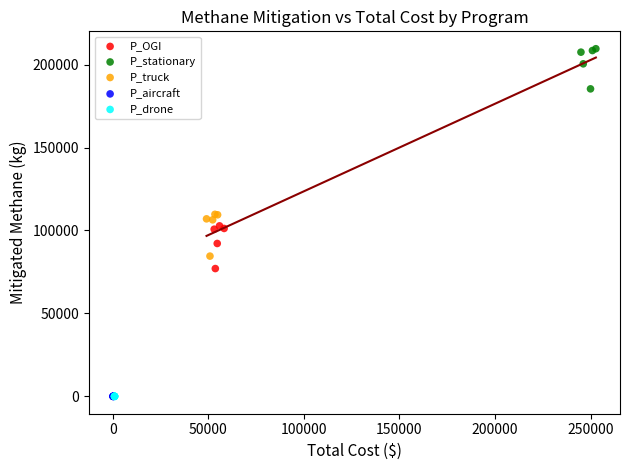

Which series reaches the maximum Y coordinate?

P_stationary